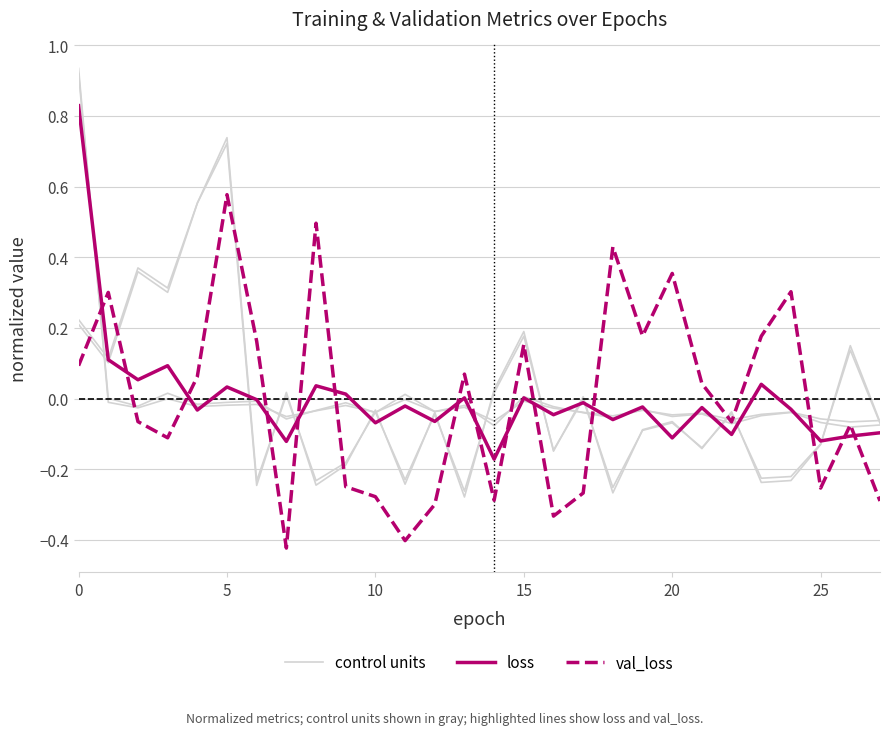

What are all the series names shown in the legend?

control units, loss, val_loss